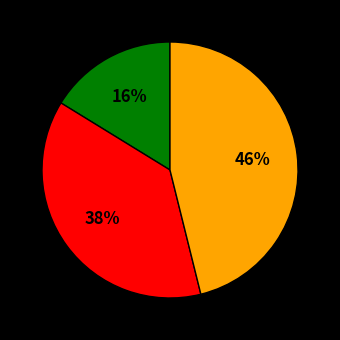

To the nearest percent, what is the average slice percentage?

33%